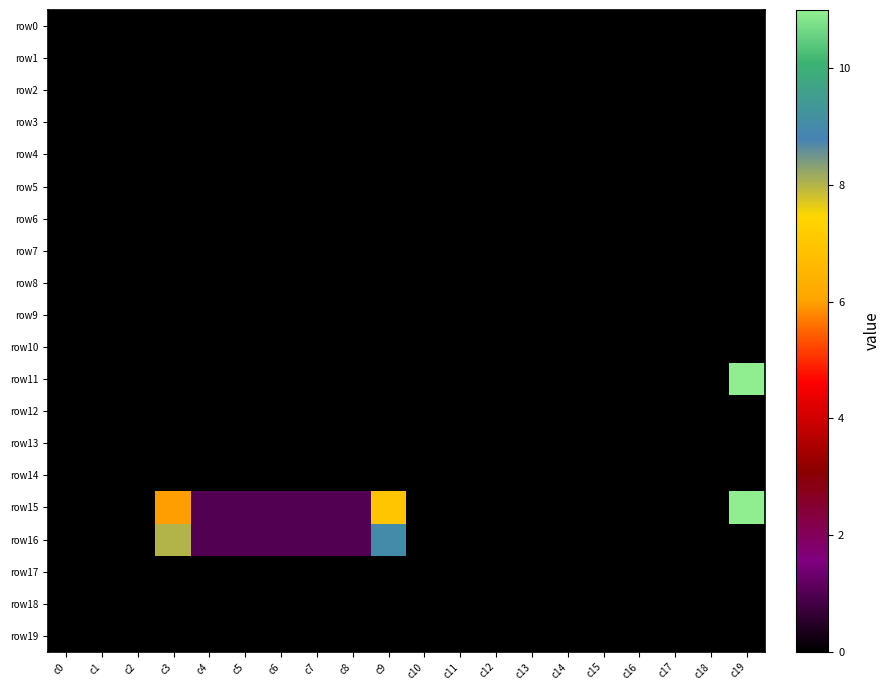

At how many categories does at least one series exceed 7?

3